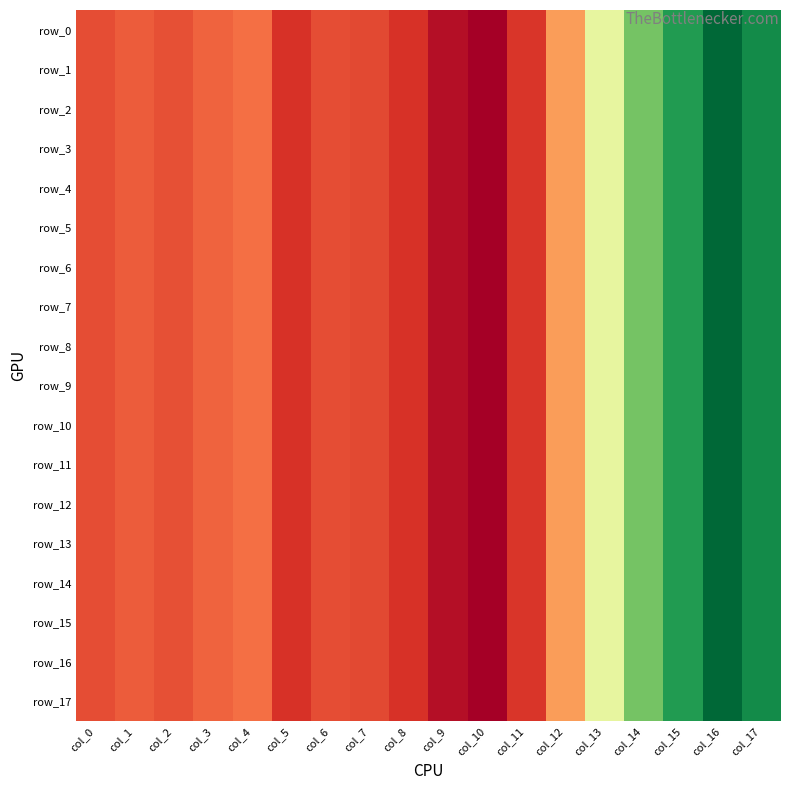

At how many categories does at least one series exceed 0?

18